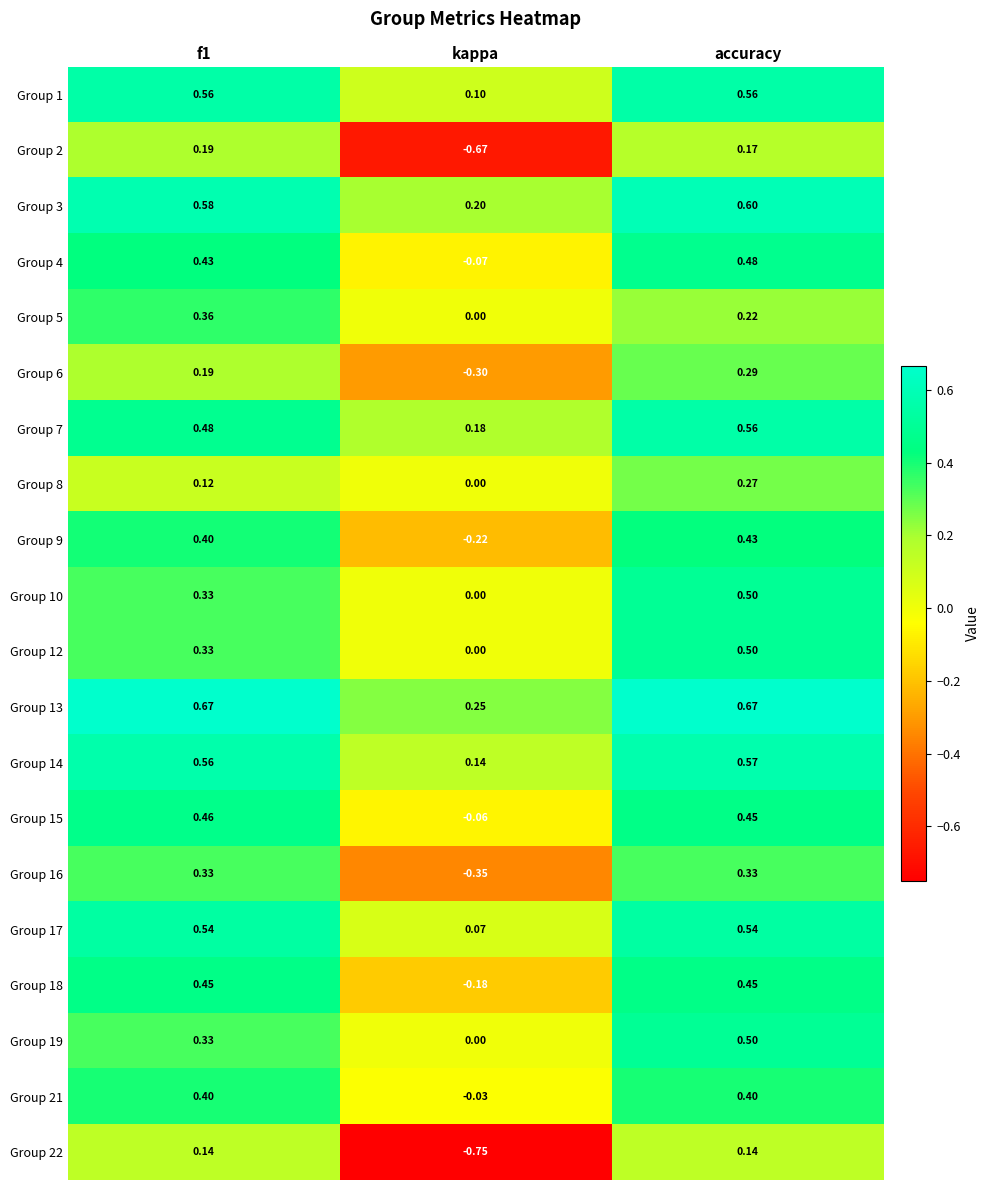

Which category has the lowest value in the Group 14 series?

kappa